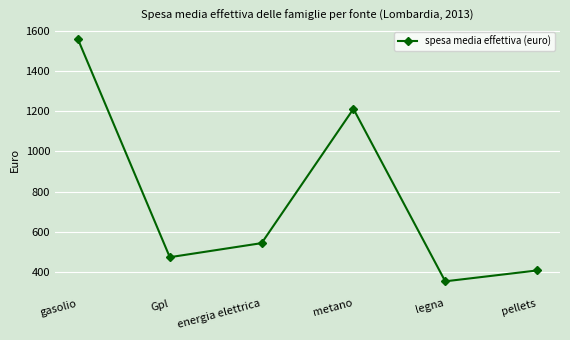

What is the difference between the maximum and second lowest values?

1150